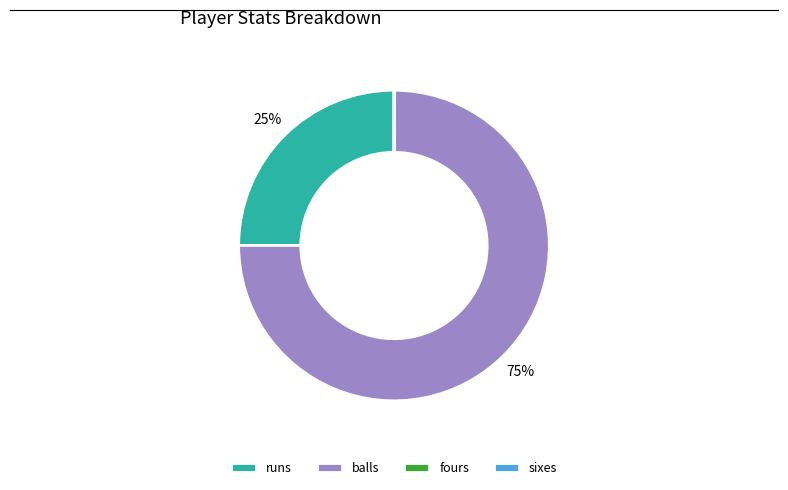

True or false: balls accounts for 75% of the total.

True